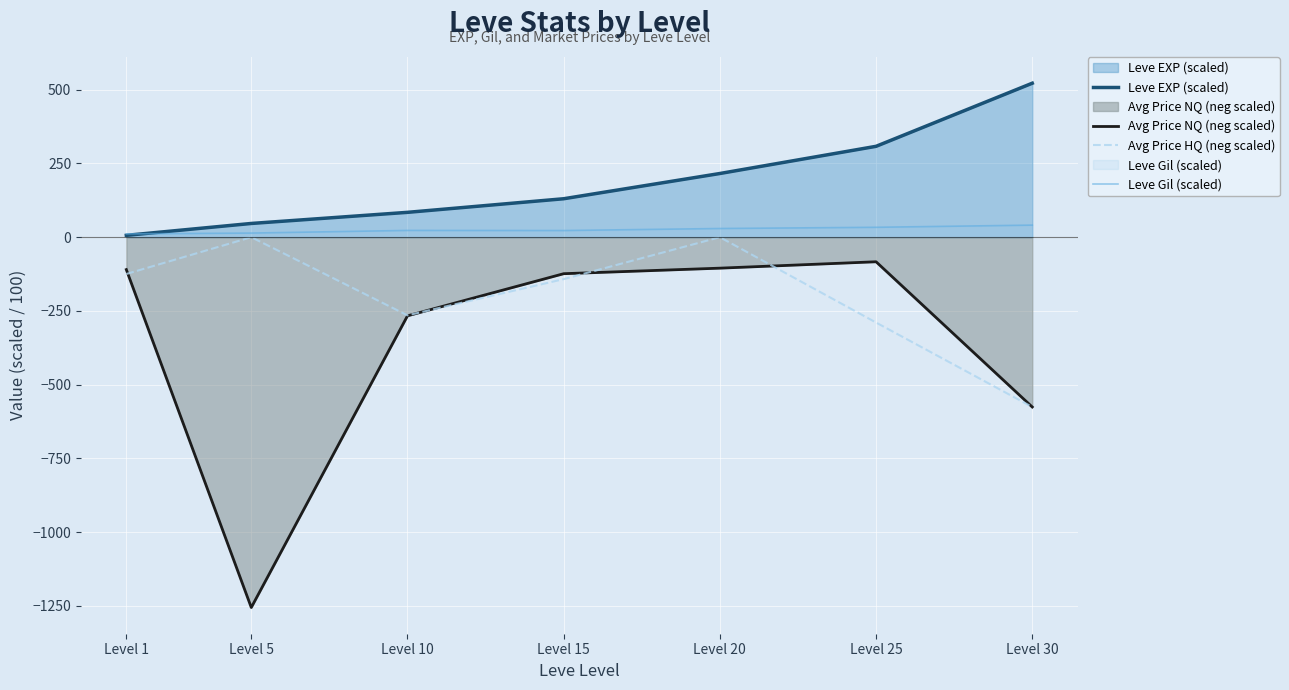

True or false: Avg Price NQ (neg scaled) and Leve EXP (scaled) intersect in this chart.

False